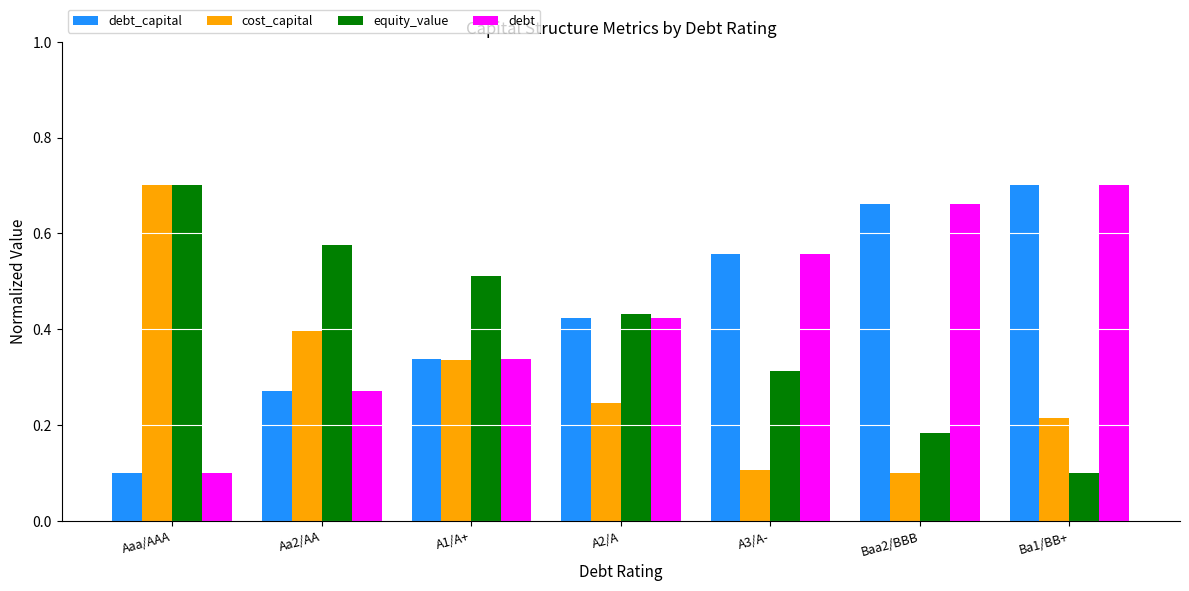

What is the sum of all debt_capital values?

3.1